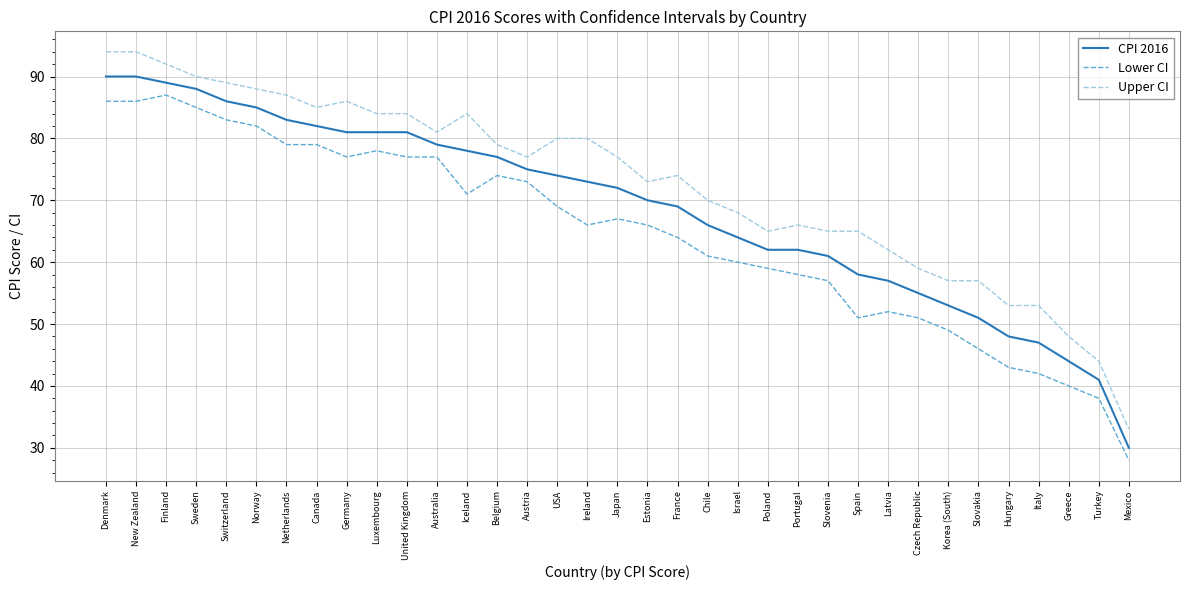

What is the spread (max minus min) of values at Denmark?

8